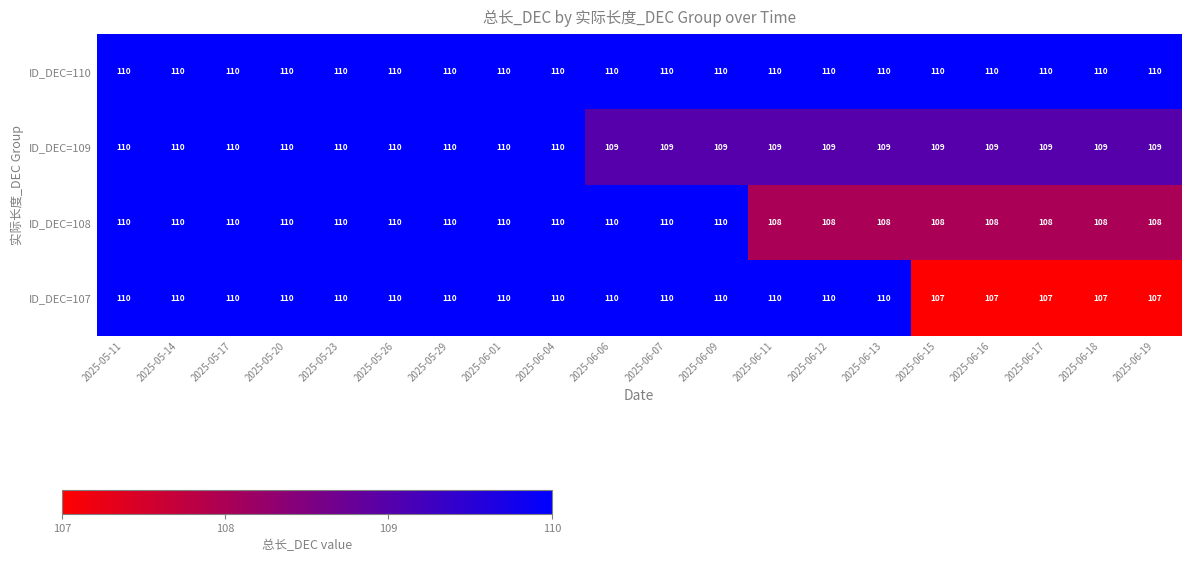

Is it true that ID_DEC=107 equals 107 at 2025-06-15?

True